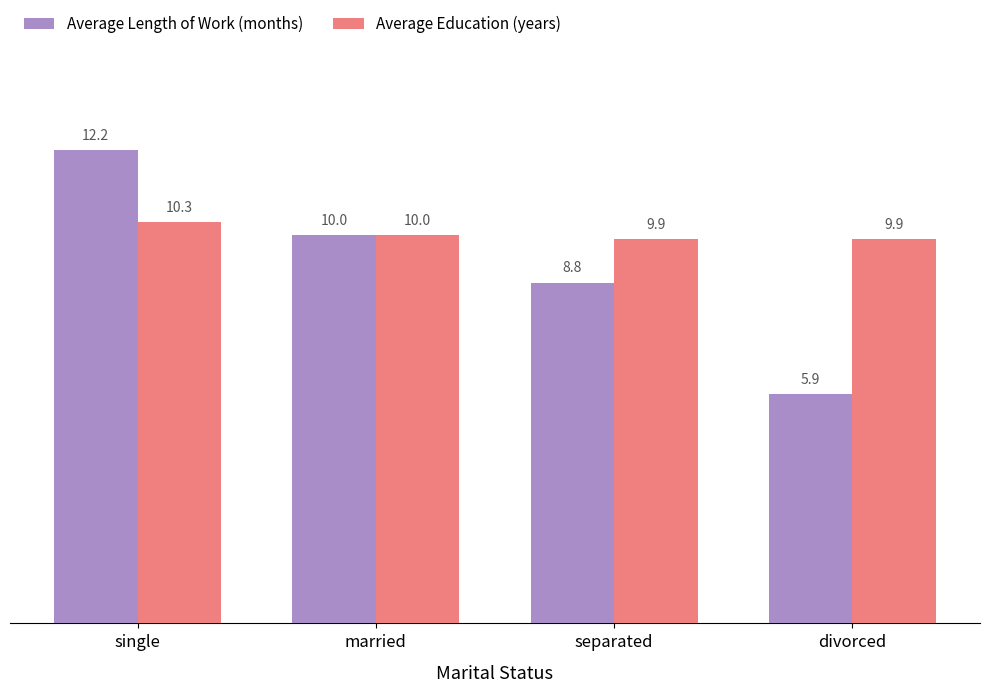

Which category has the highest value in the Average Education (years) series?

single